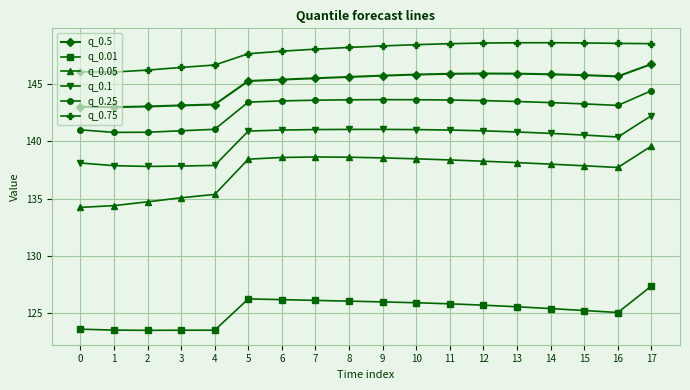

What is the spread (max minus min) of values at 4?

23.2